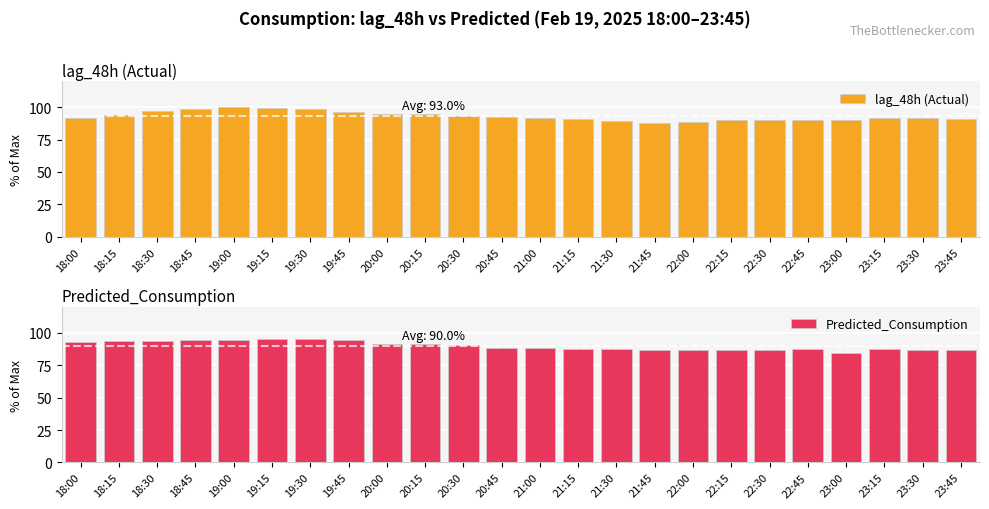

How many bars are there in total?

48